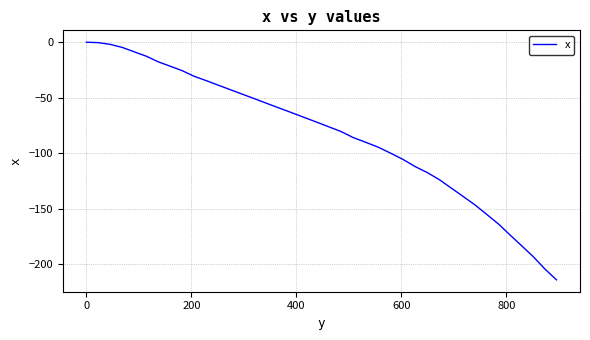

How many lines are shown in the chart?

1